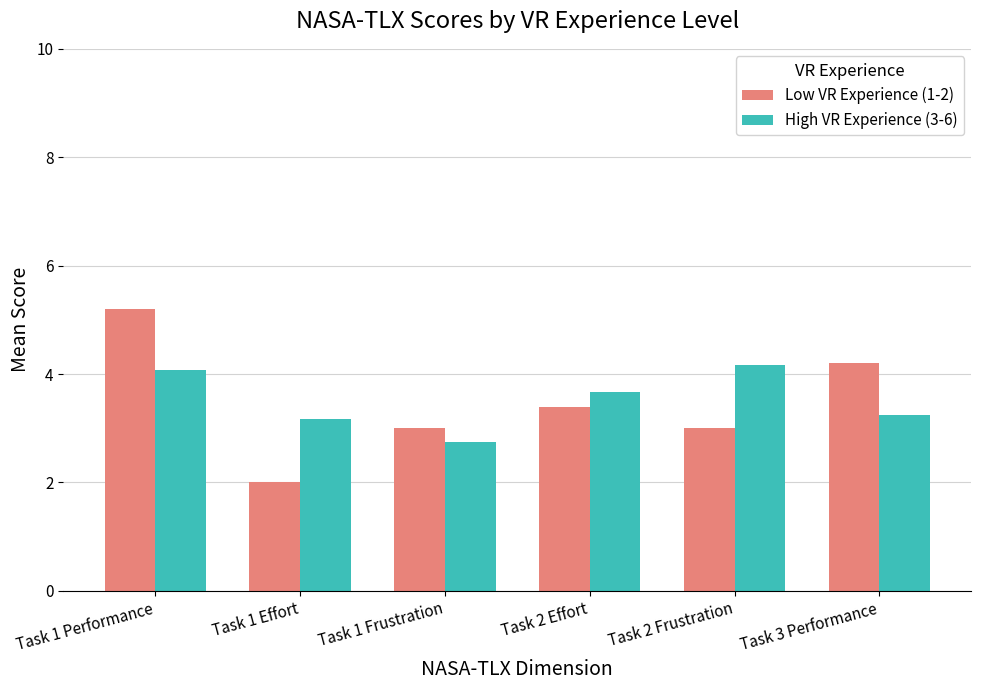

Count the number of data series in this chart.

2